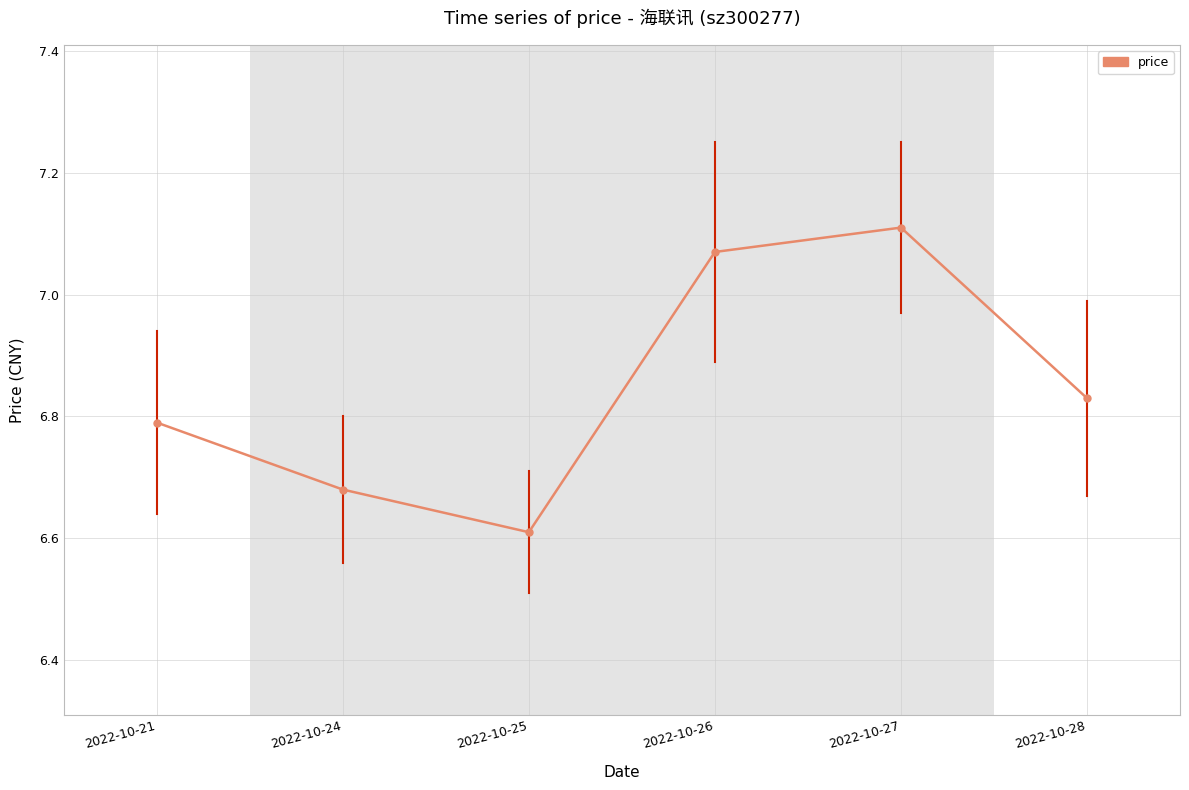

How many interior local peaks (higher than both neighbors) does the data have?

1